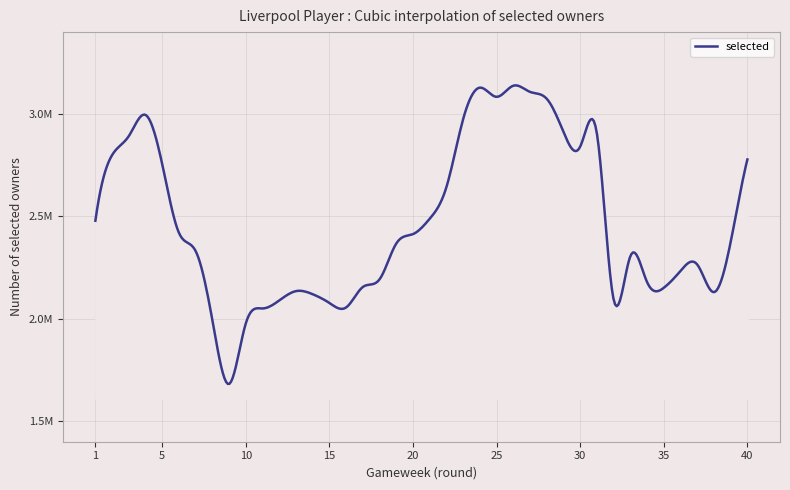

Does the chart have visible grid lines?

Yes